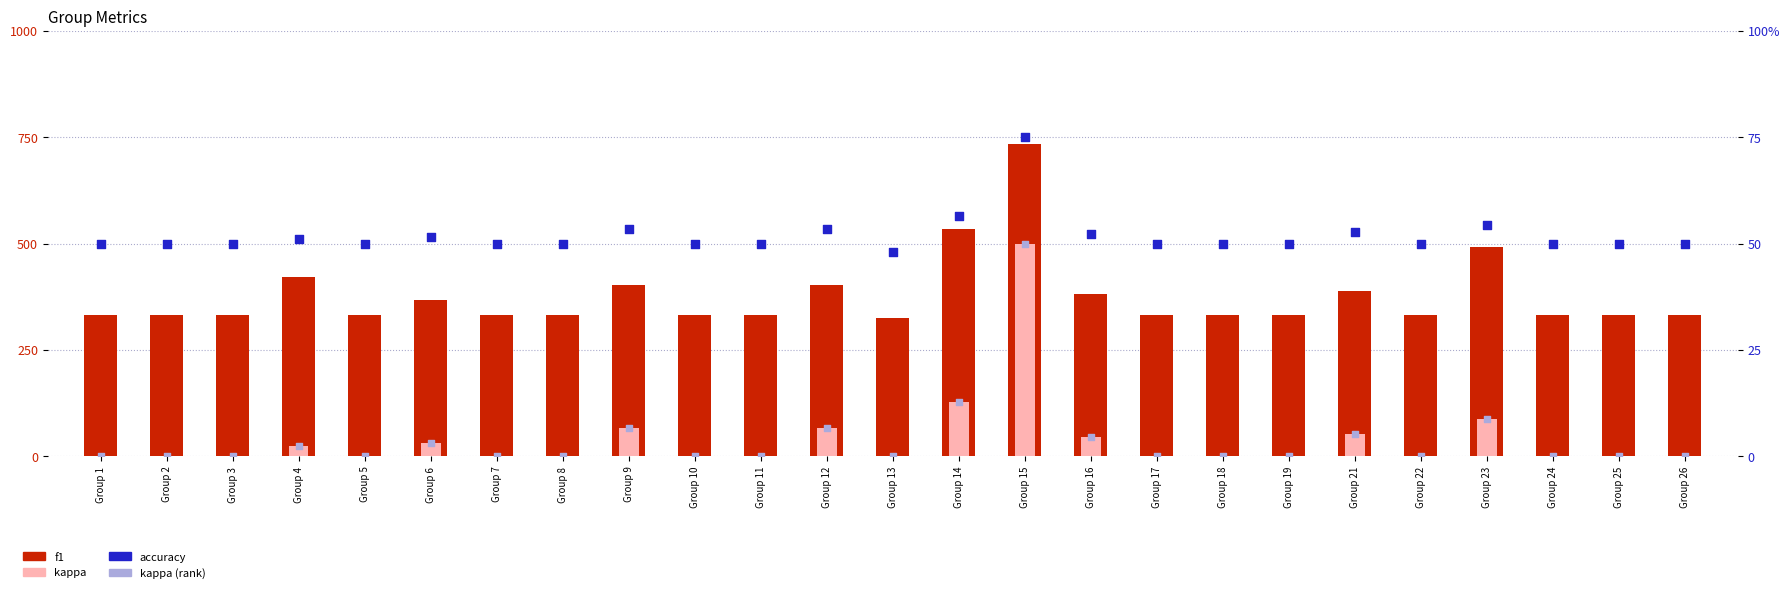

What is the total value across all series at Group 17?

383.3